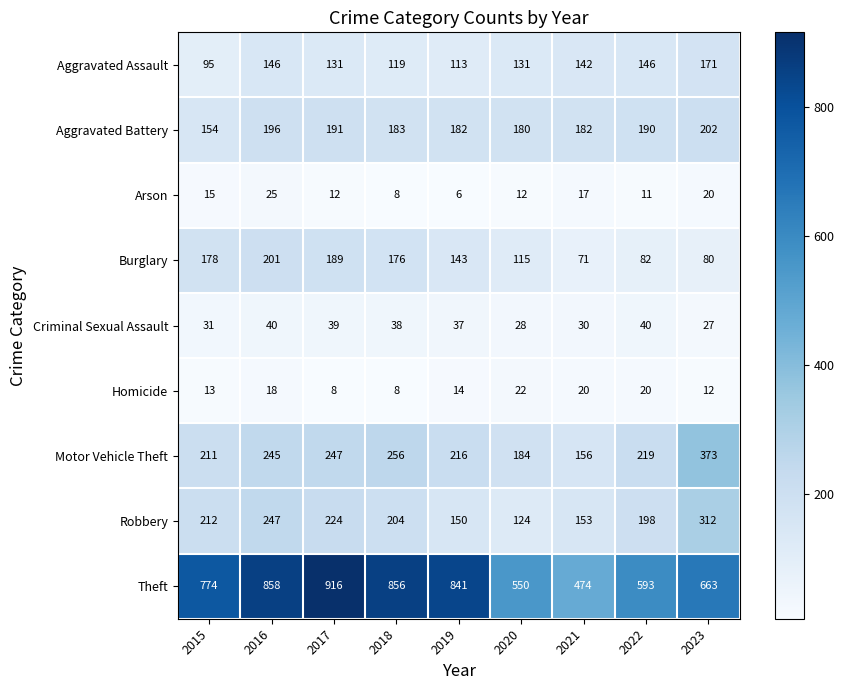

Which series has the largest total across all categories?

Theft